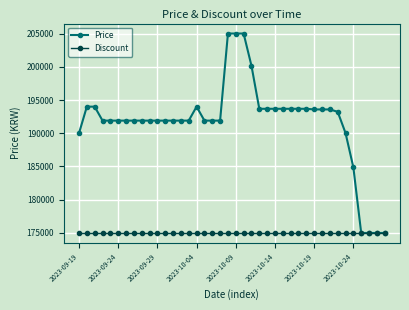

Which series has the largest range (max minus min)?

Price